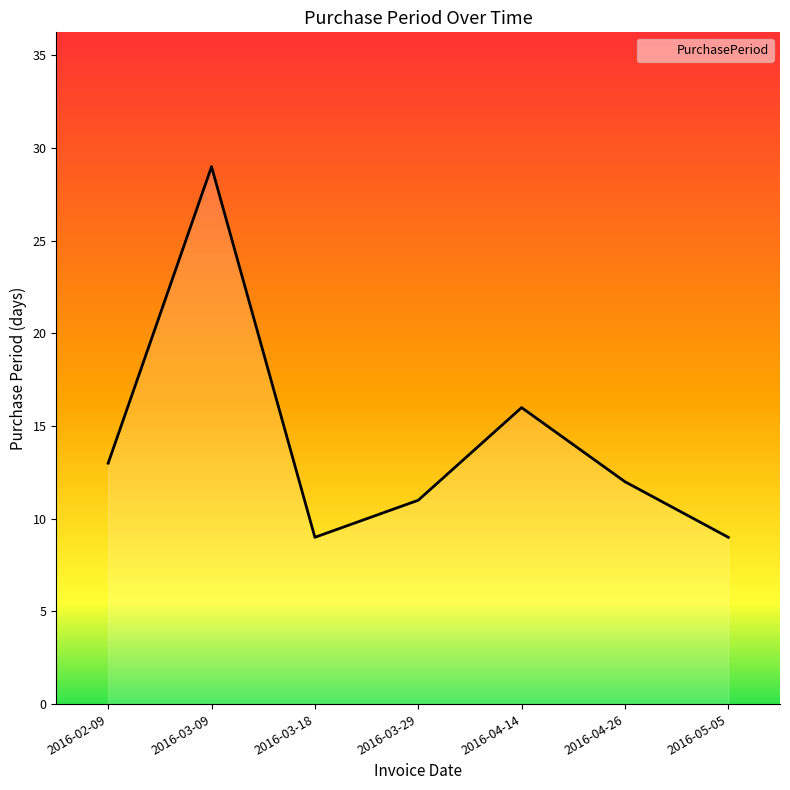

What is the difference between the values at 2016-03-09 and 2016-05-05?

20